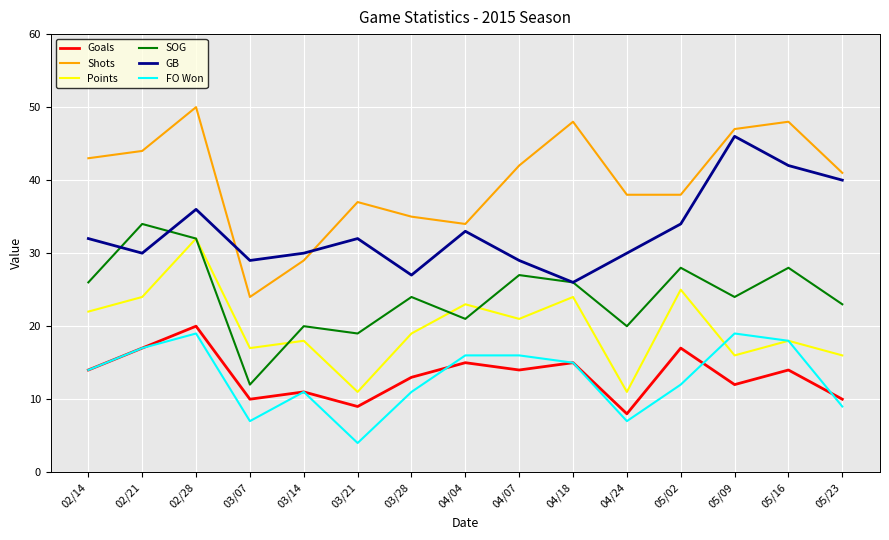

What is the sum of the Points values at 02/28 and 03/28?

51